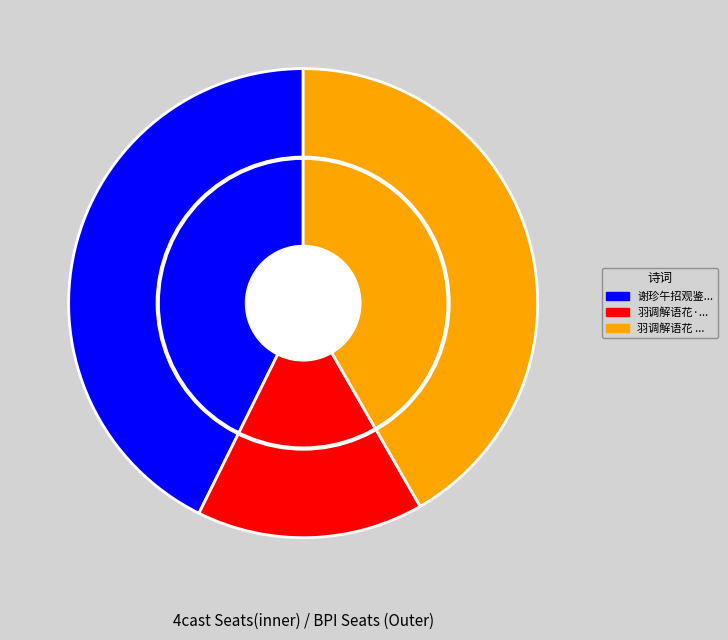

True or false: 羽调解语花 镜香亭荷花，用草窗自制曲韵 accounts for 42% of the total.

True